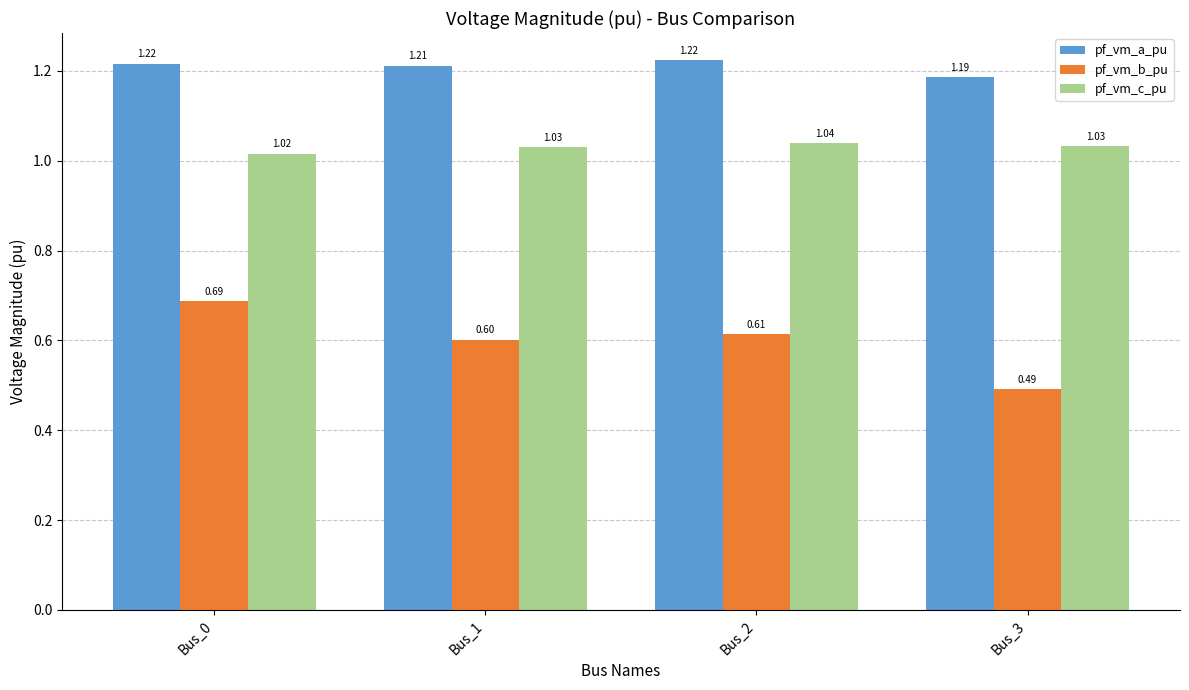

How many pf_vm_b_pu values are between 0 and 1?

4